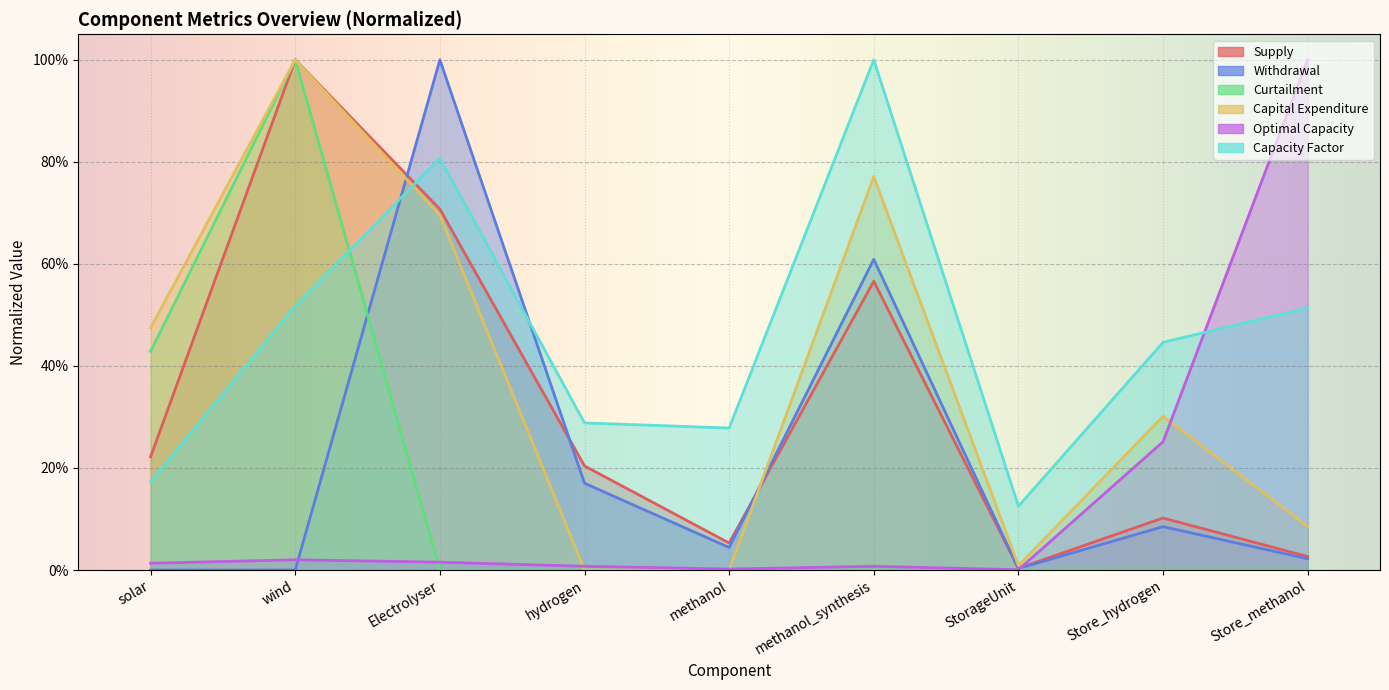

True or false: Capacity Factor and Supply cross at least once.

True